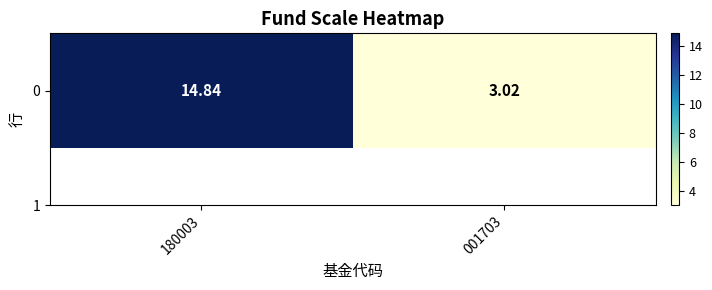

True or false: the data shows 14.8 at 180003.

True